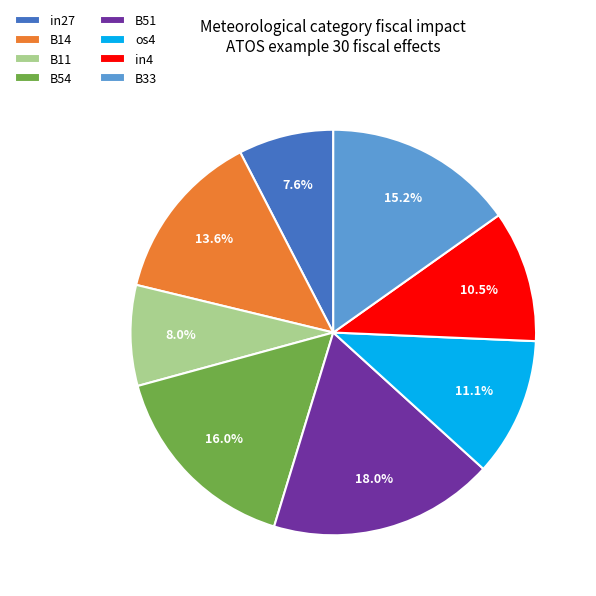

What percentage is the os4 slice, to the nearest percent?

11%